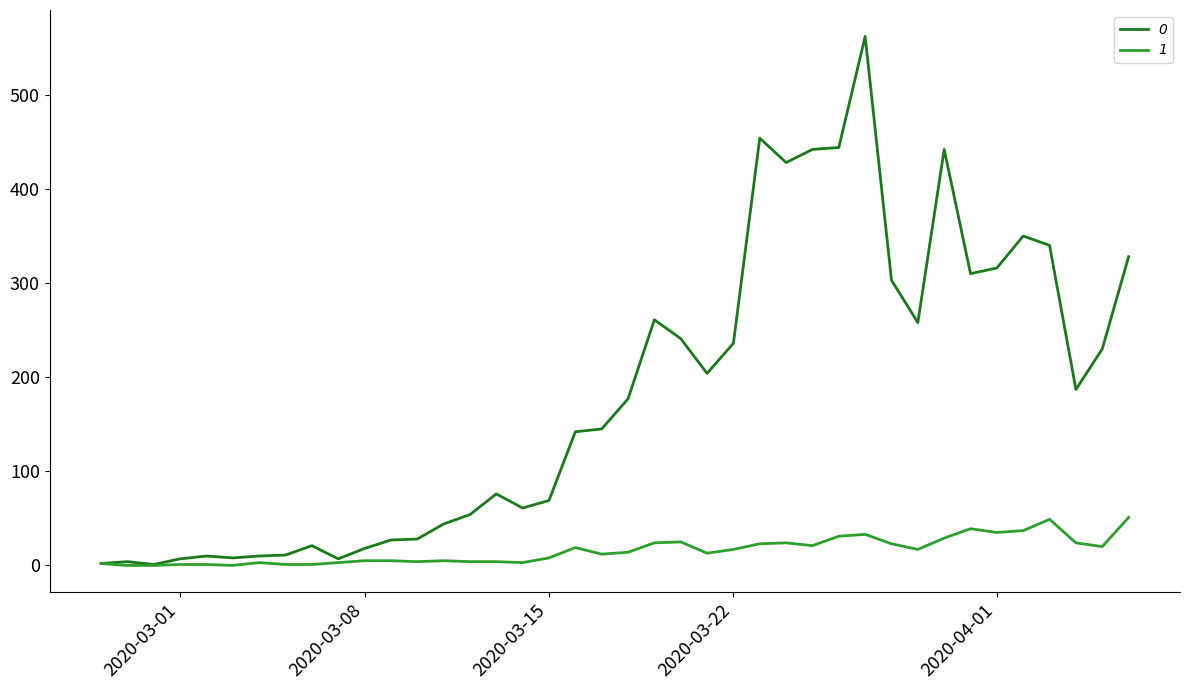

In 0, how many points are lower than both neighbors (excluding endpoints)?

9